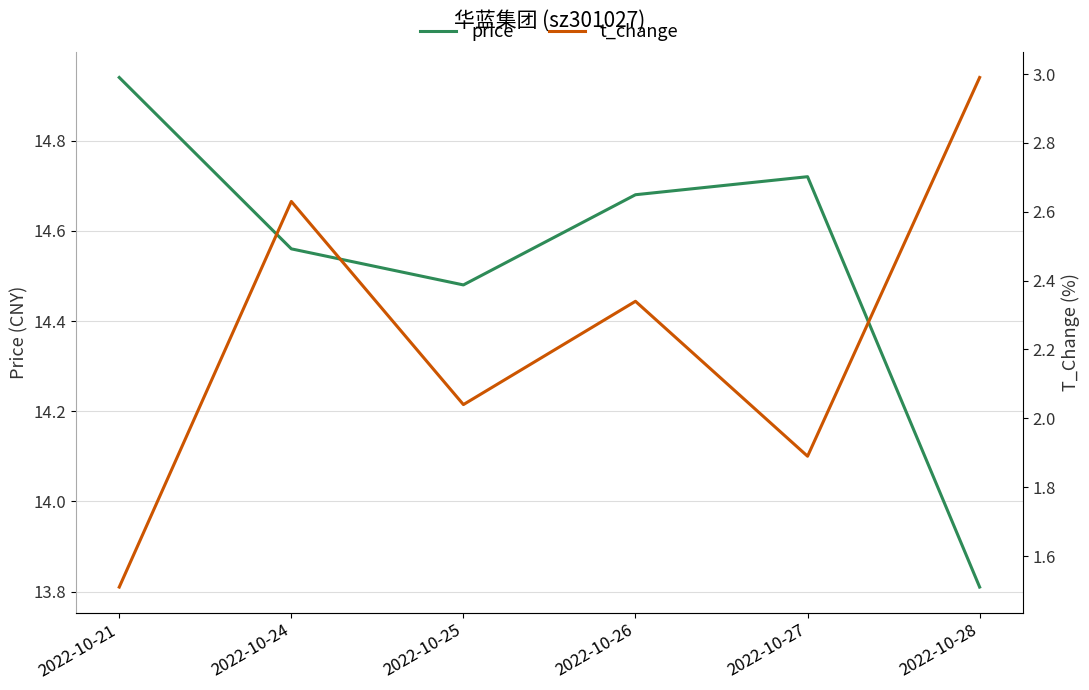

How many data points in price are above 14?

5